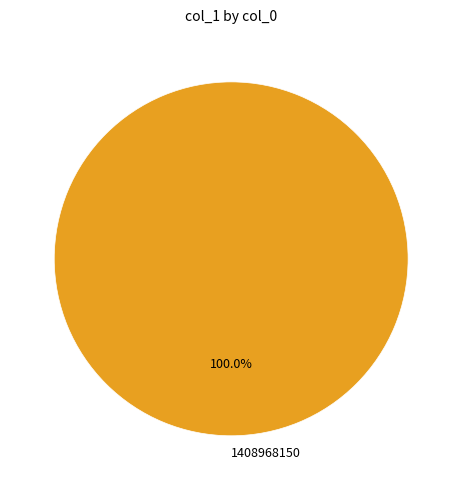

What is the majority slice?

1408968150